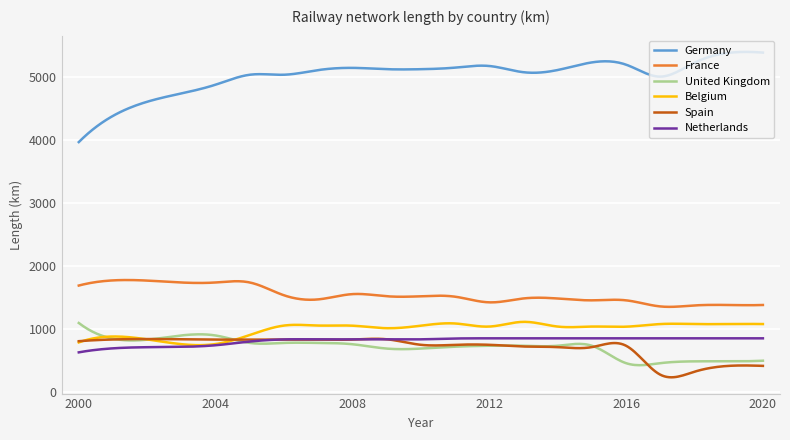

Which series has the largest total across all categories?

Germany